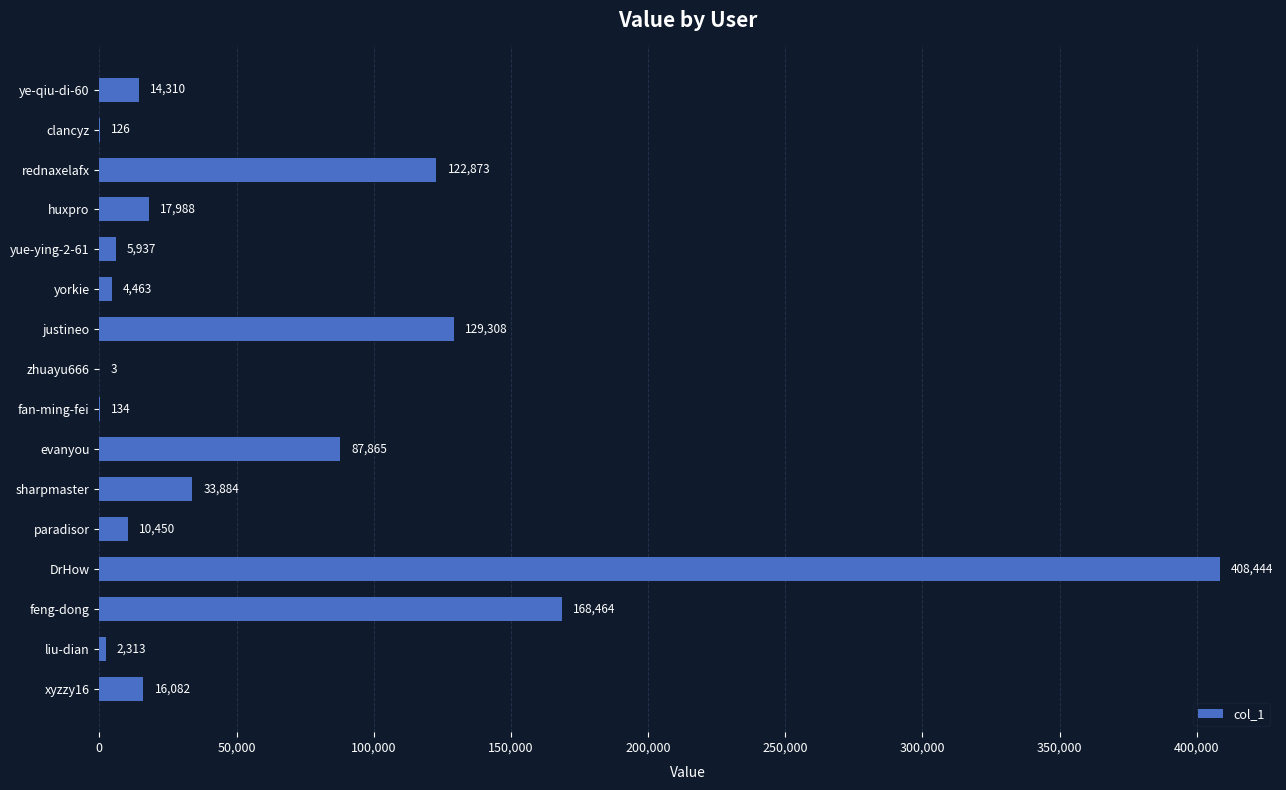

The chart shows a value of 257400 at feng-dong. True or false?

False